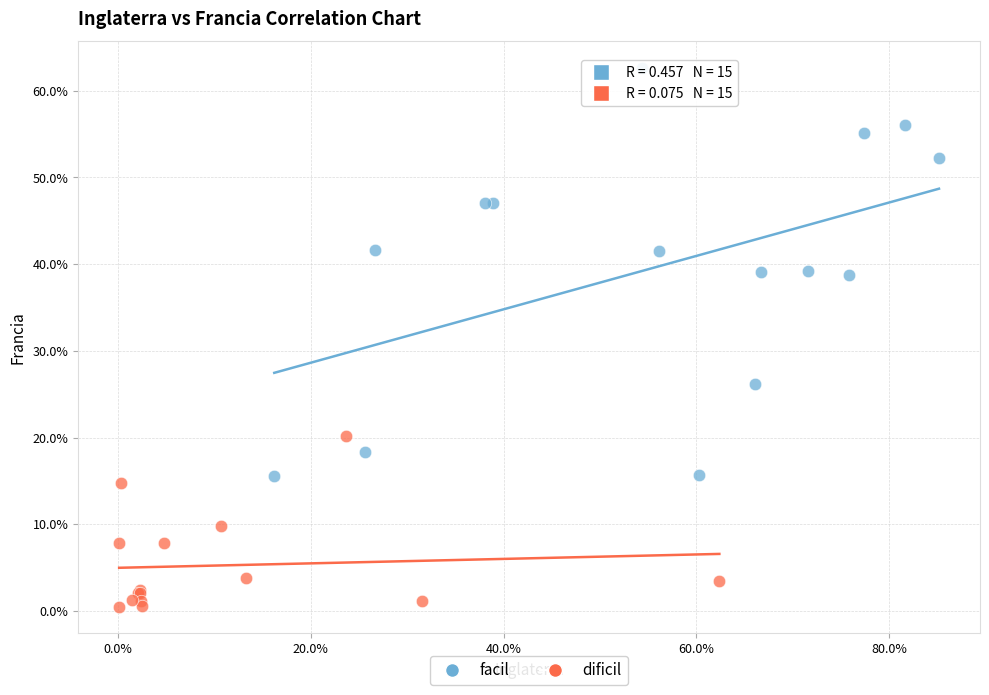

Which series reaches the maximum Y coordinate?

facil